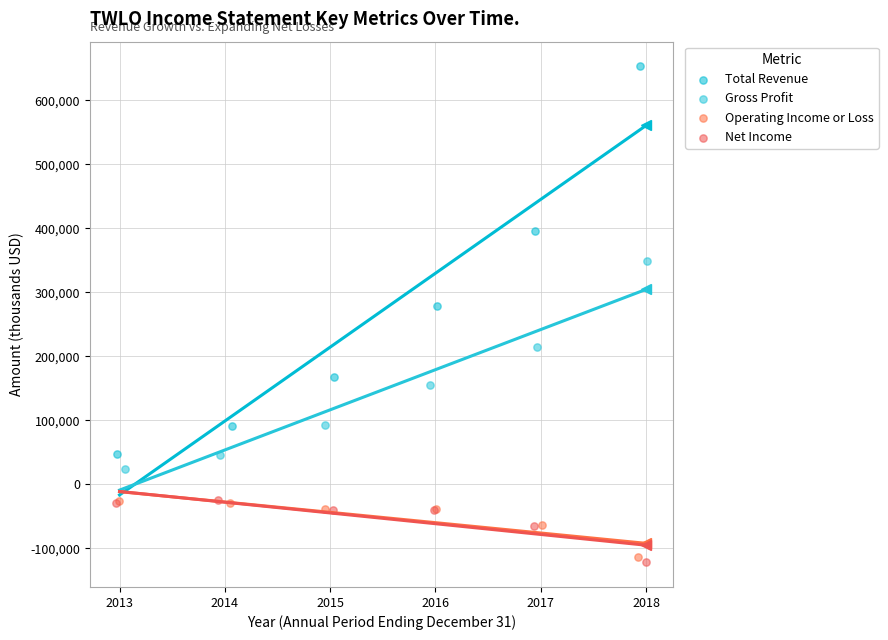

Which series reaches the maximum Y coordinate?

Total Revenue